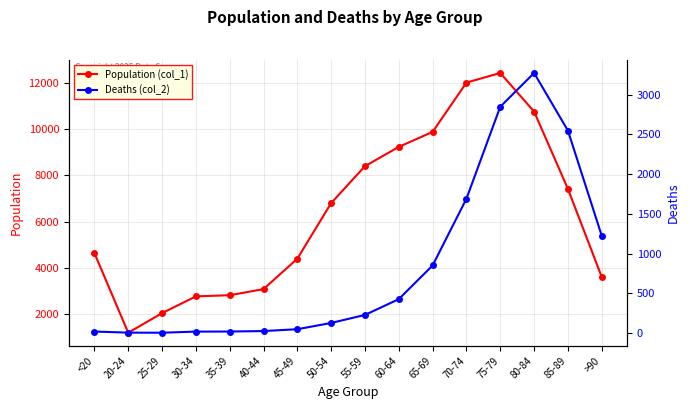

How many lines are shown in the chart?

2